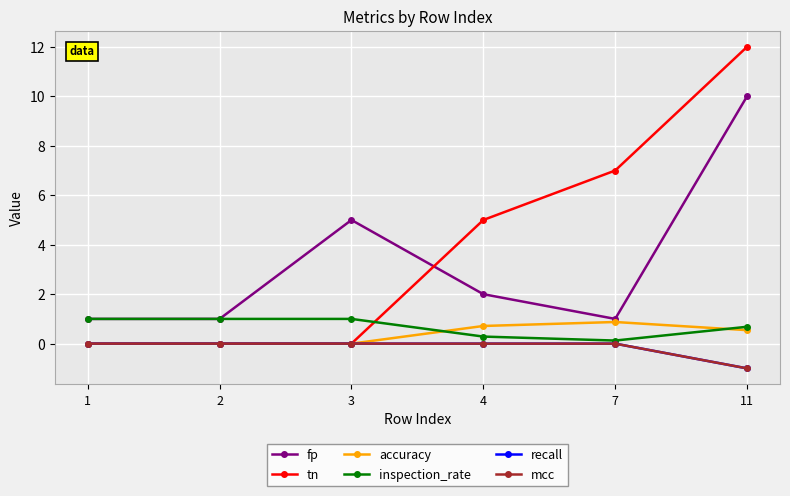

True or false: recall and inspection_rate cross at least once.

False